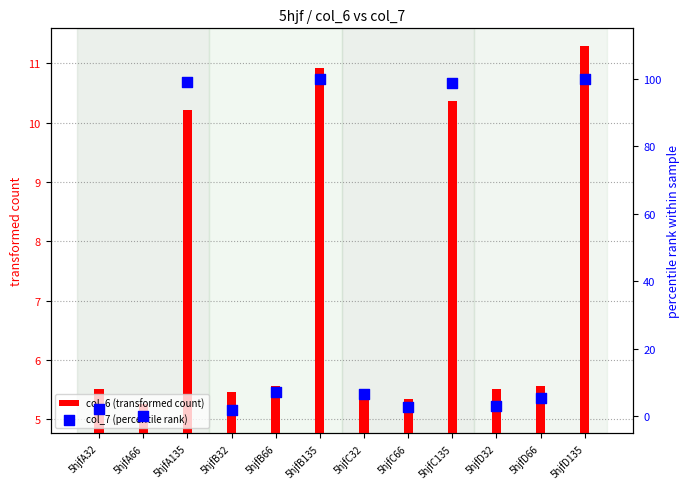

Is the value of col_6 (transformed count) at 5hjfC135 greater than the value of col_7 (percentile rank) at 5hjfA135?

No